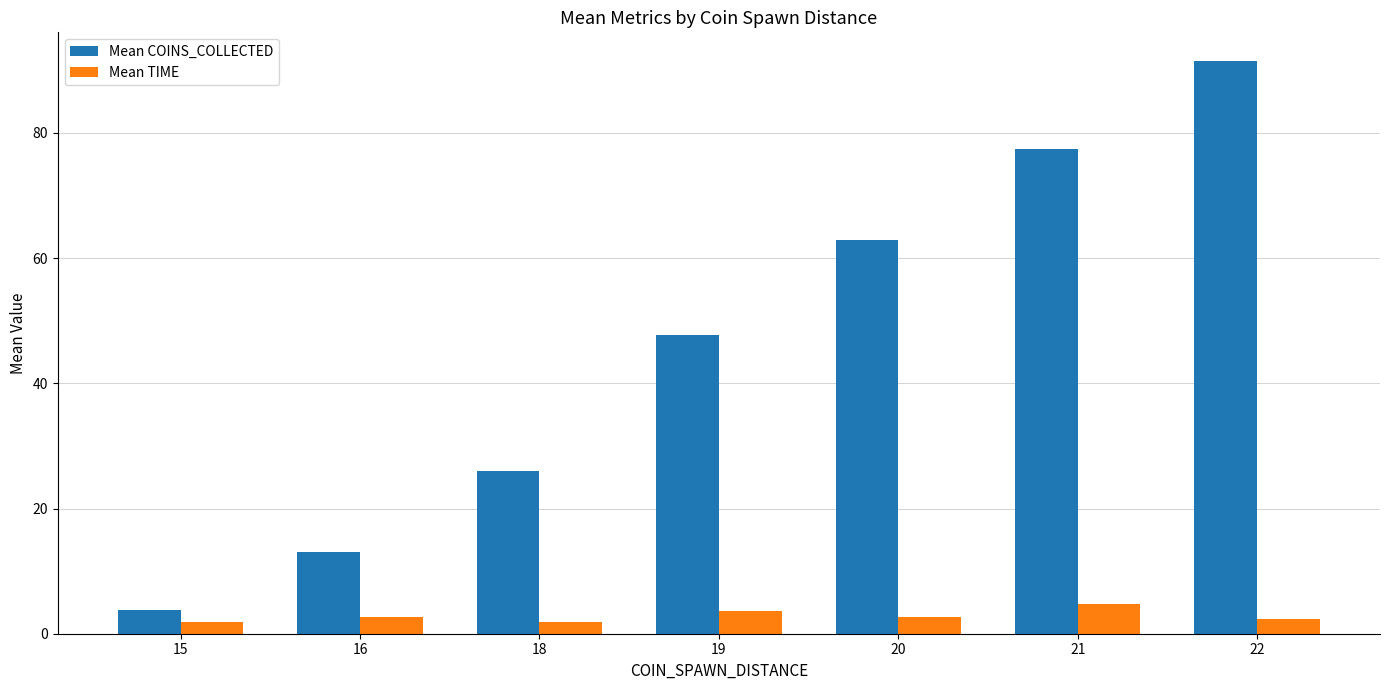

Which series has the largest total across all categories?

Mean COINS_COLLECTED